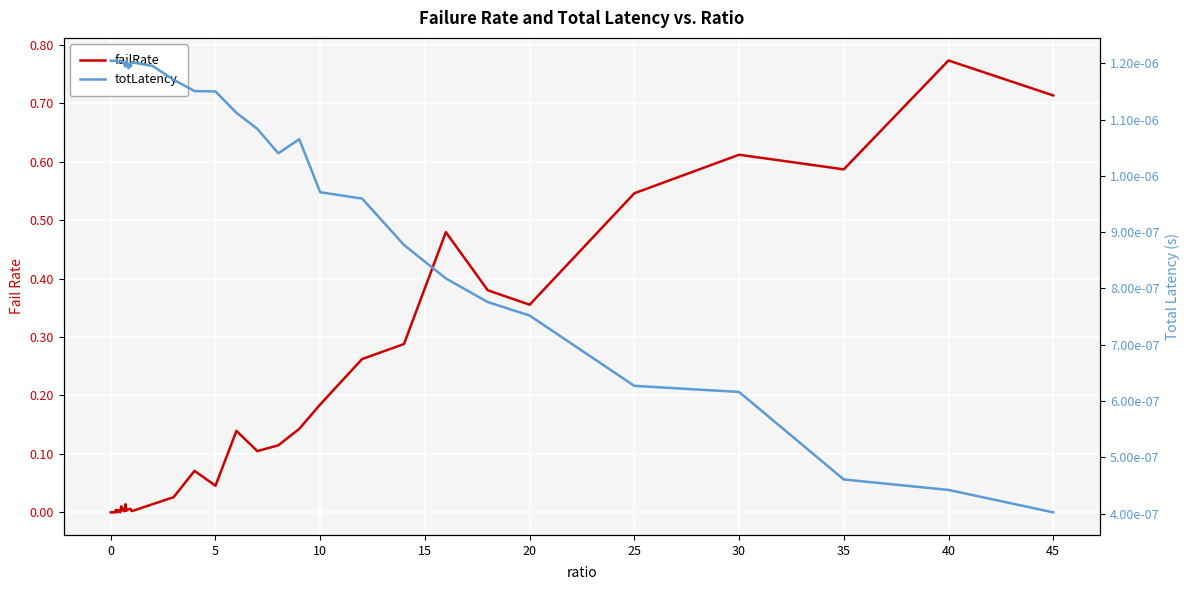

List the series in order of their overall mean, highest first.

failRate, totLatency